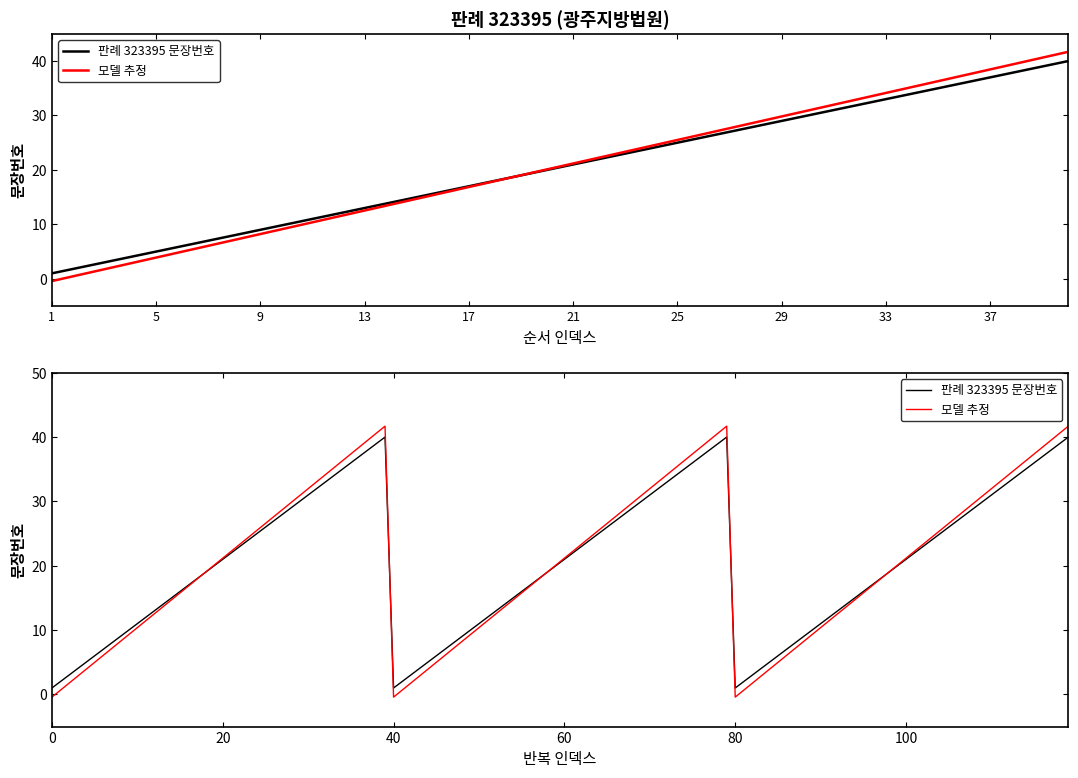

What is the value of the 6th point from the left?

5.0